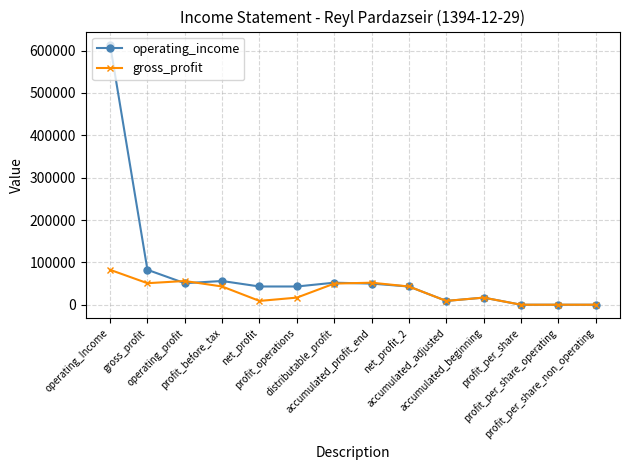

List the series in order of their peak value, lowest first.

gross_profit, operating_income